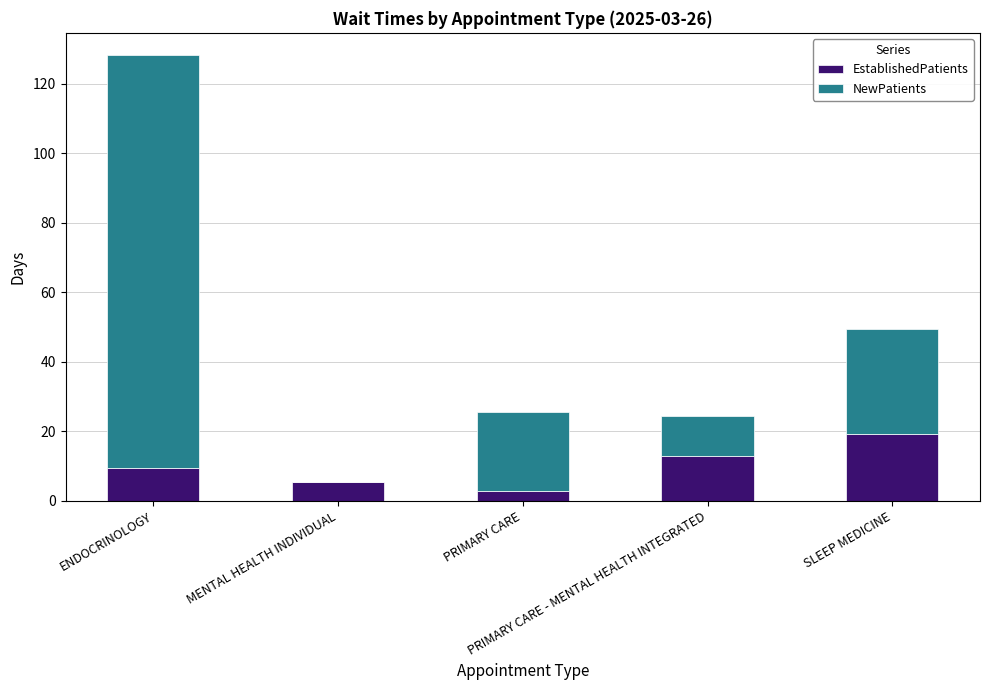

Count the number of data series in this chart.

2